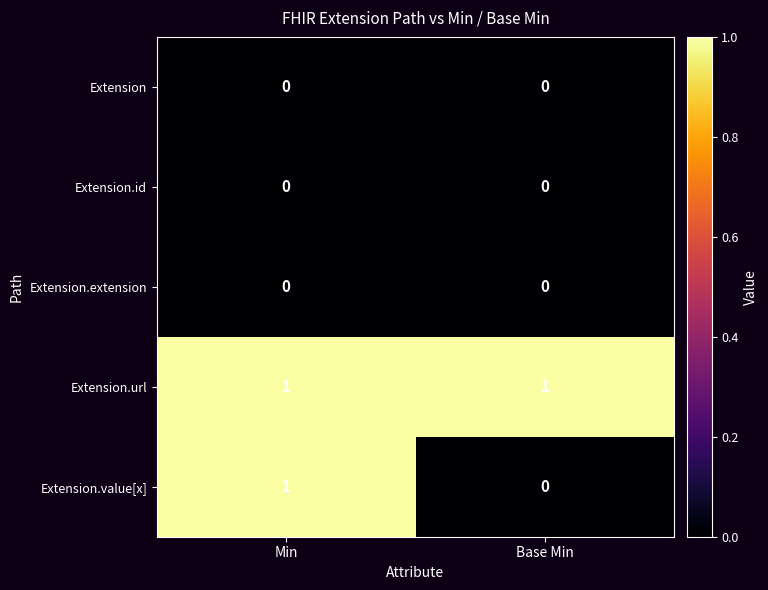

Between Min and Base Min, which series saw the biggest shift?

Extension.value[x]